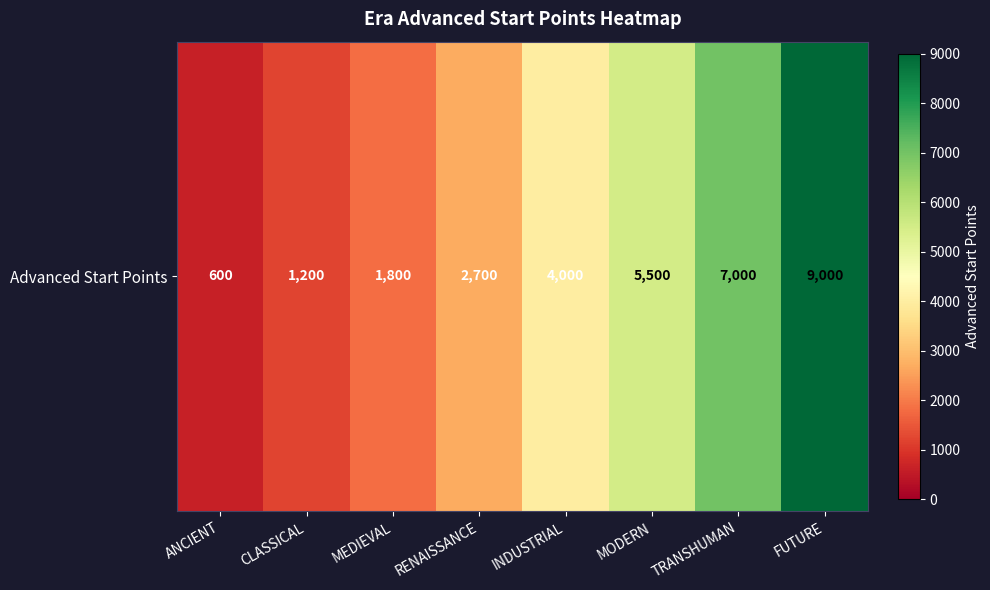

True or false: the data shows 14500 at FUTURE.

False